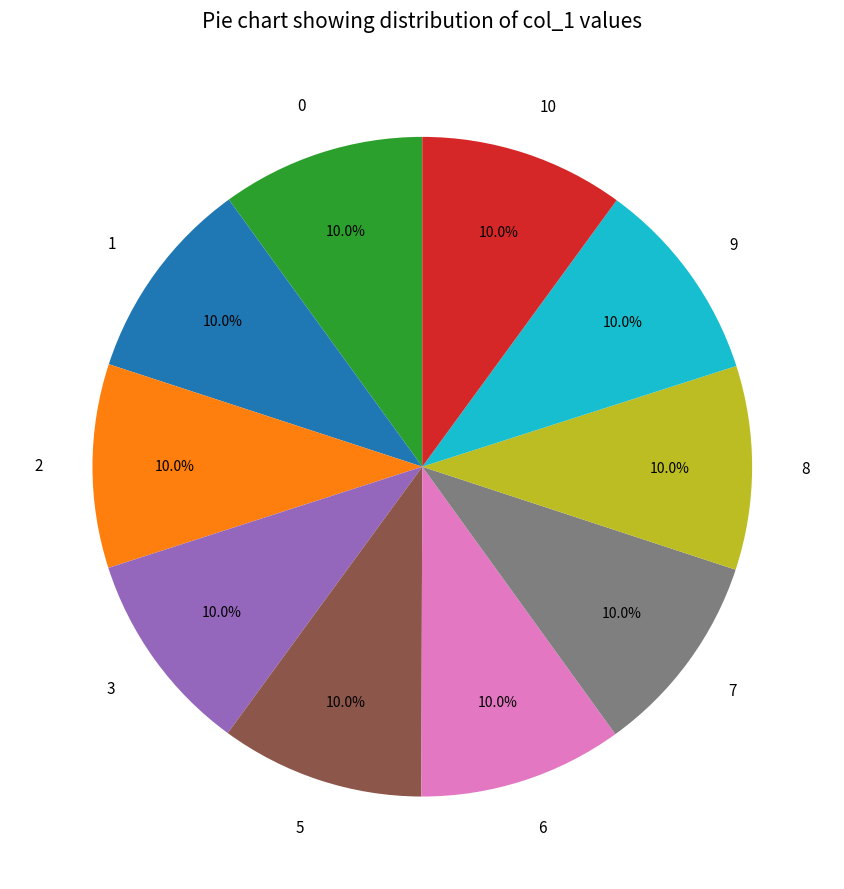

Approximately how many times larger is the value at 2 compared to 10?

1.0